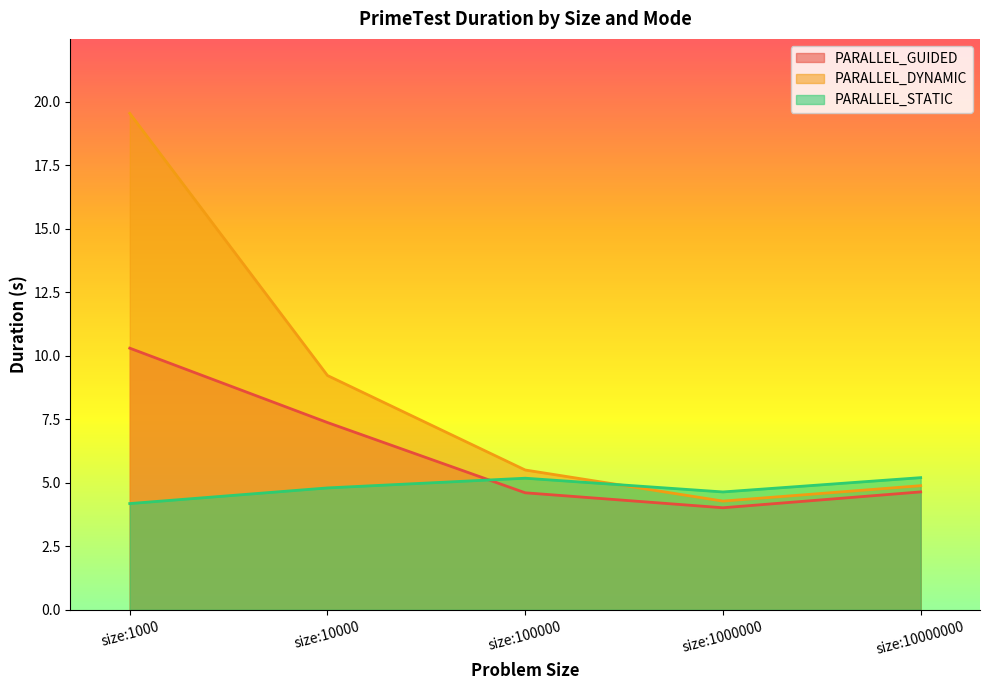

True or false: PARALLEL_DYNAMIC has a value of 4.3 at size:1000000.

True